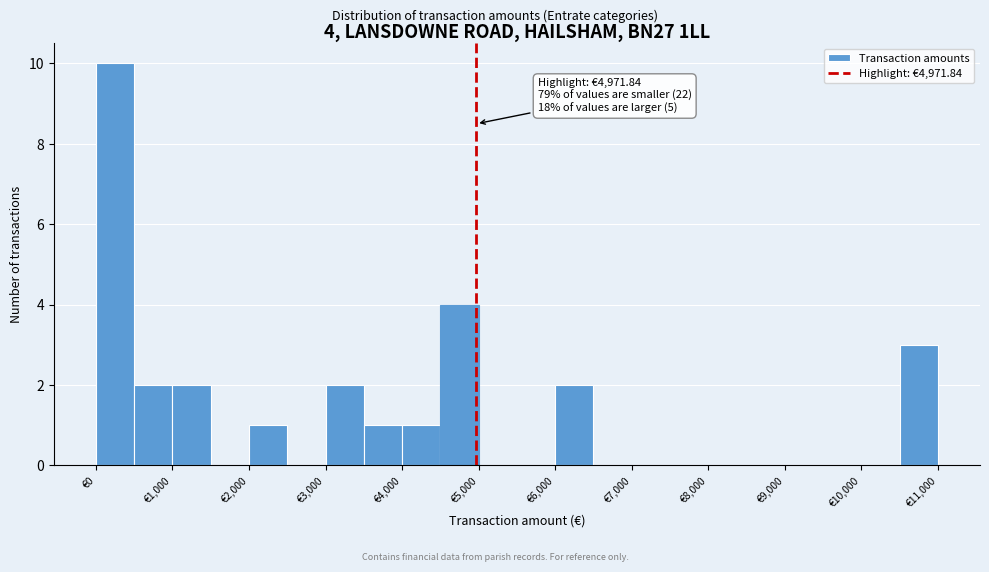

Over which range of the x-axis is the bar tallest?

0 to 500